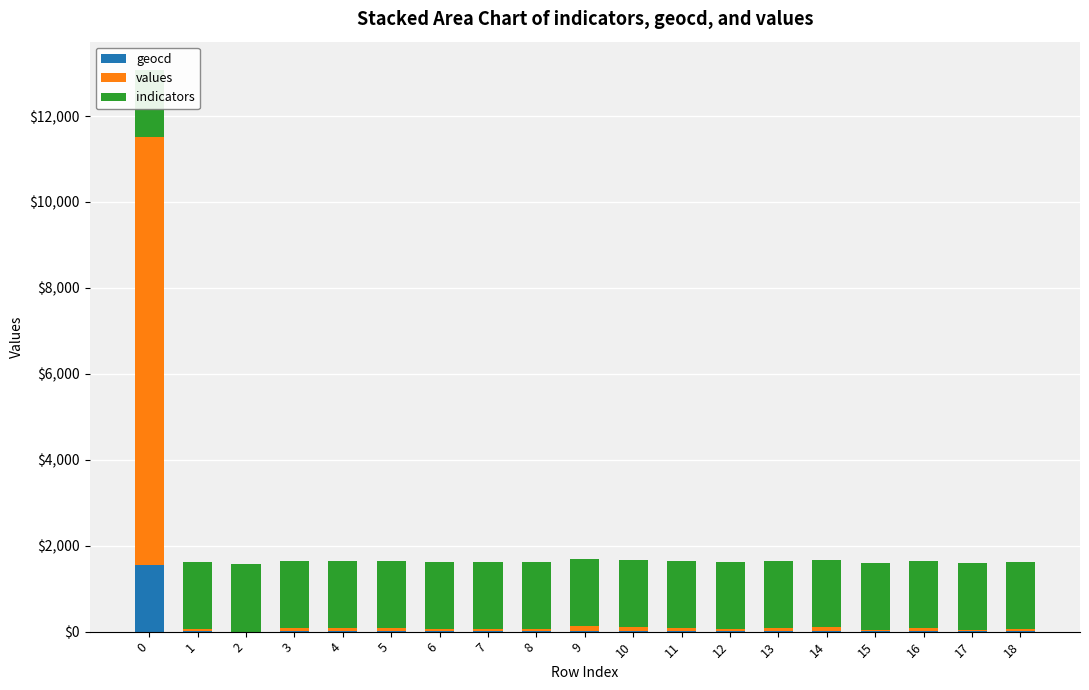

List the series in order of their overall mean, lowest first.

geocd, values, indicators